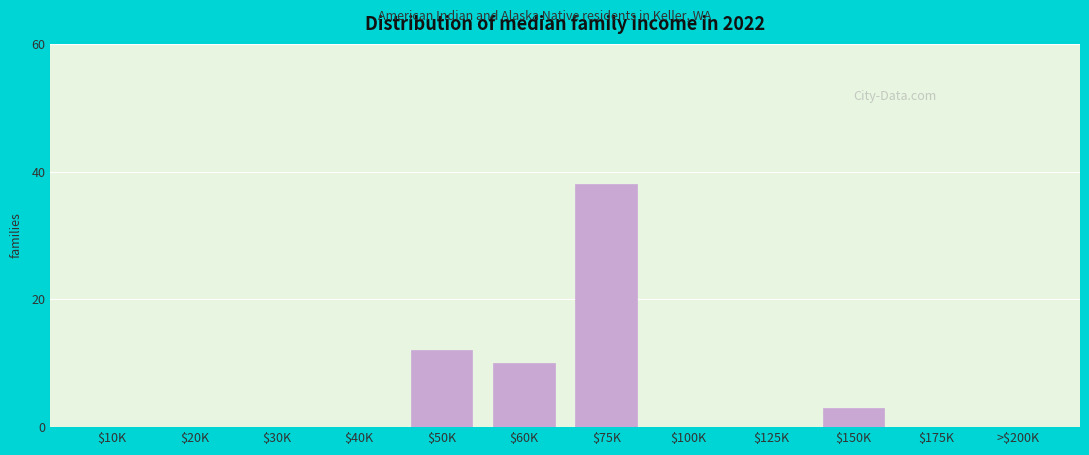

Where is the data nearest to the value 19?

$50K